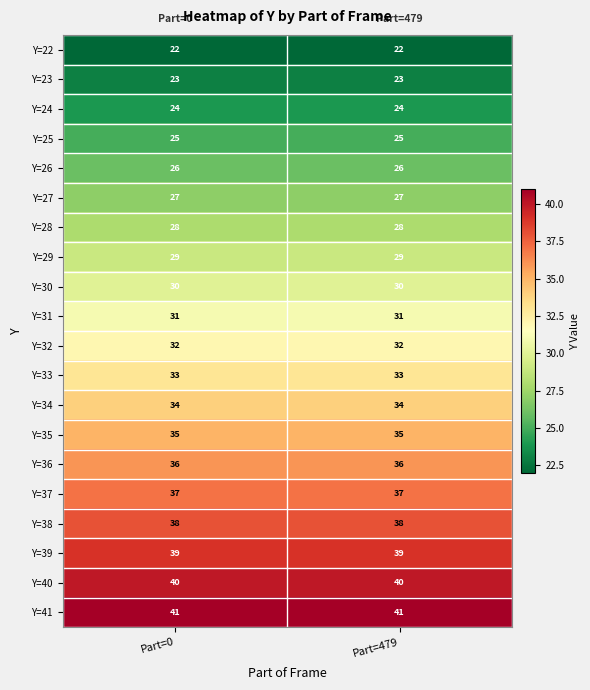

Is it true that Y=33 equals 50 at Part=0?

False